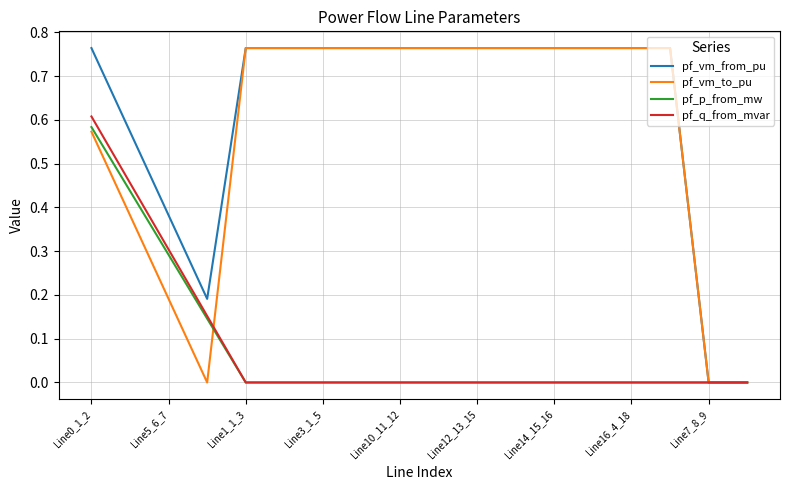

Which series has the largest range (max minus min)?

pf_vm_to_pu